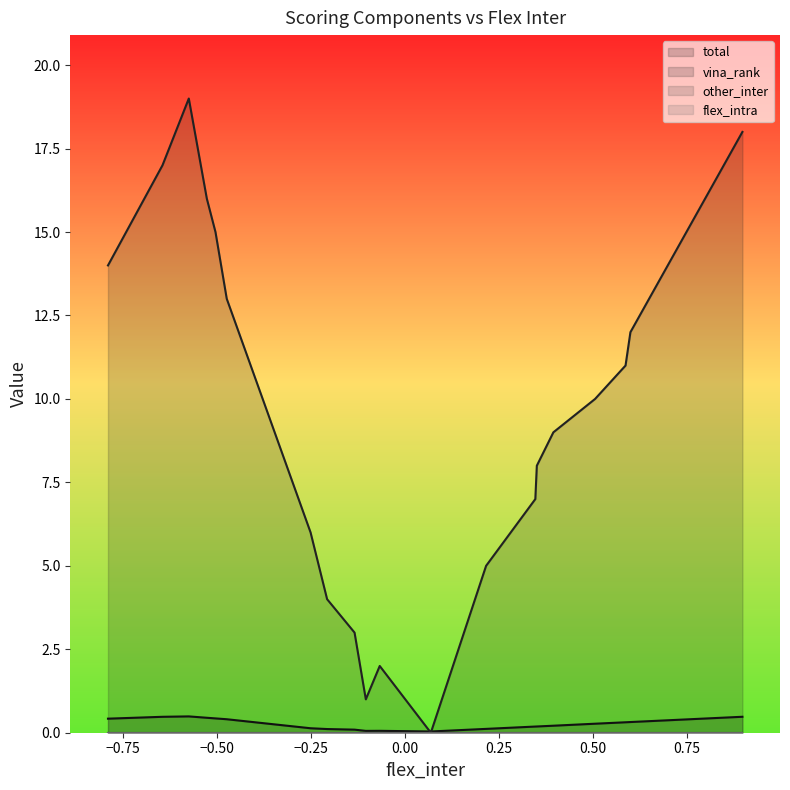

True or false: total and other_inter intersect in this chart.

False